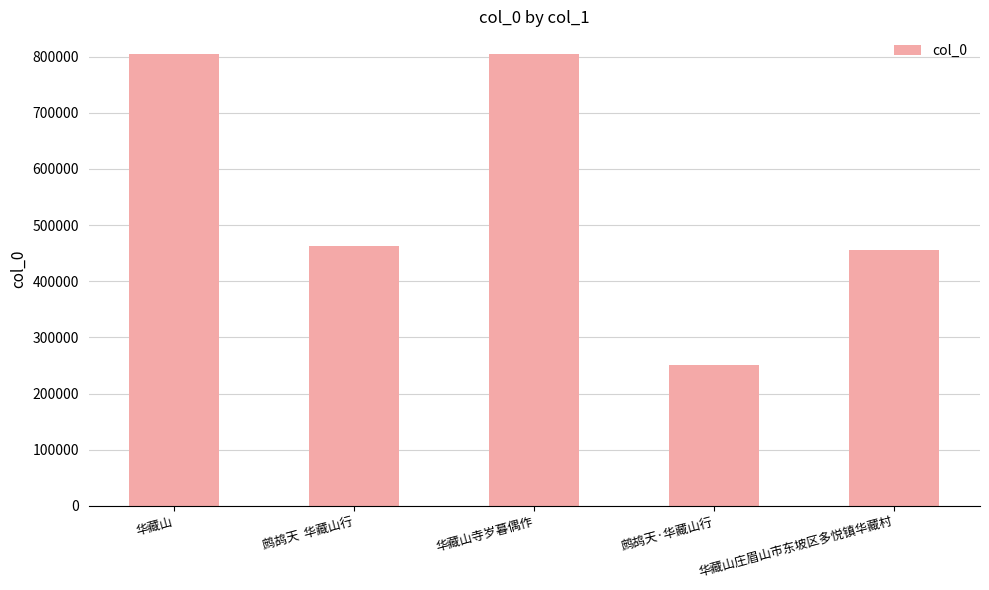

What position from the right is 鹧鸪天  华藏山行?

4